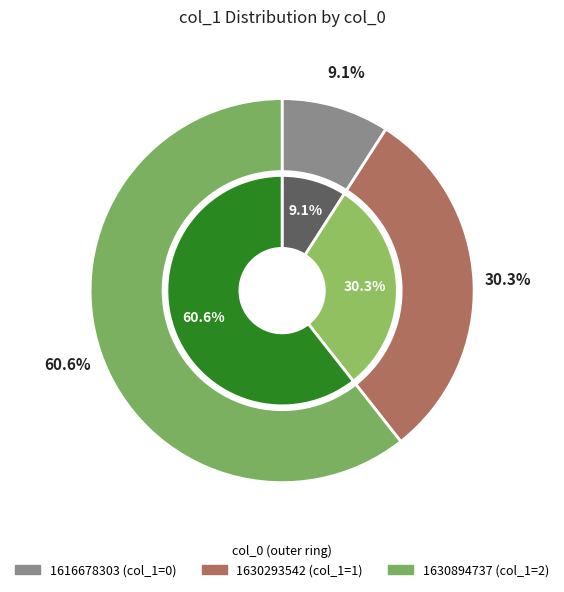

How many slices are in this pie chart?

3